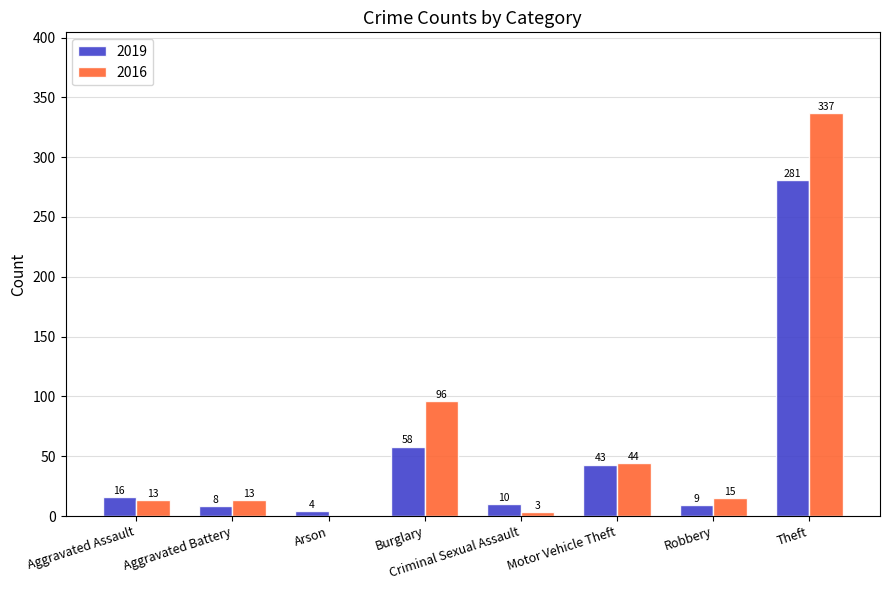

Is the value of 2019 at Criminal Sexual Assault greater than the value of 2016 at Arson?

Yes